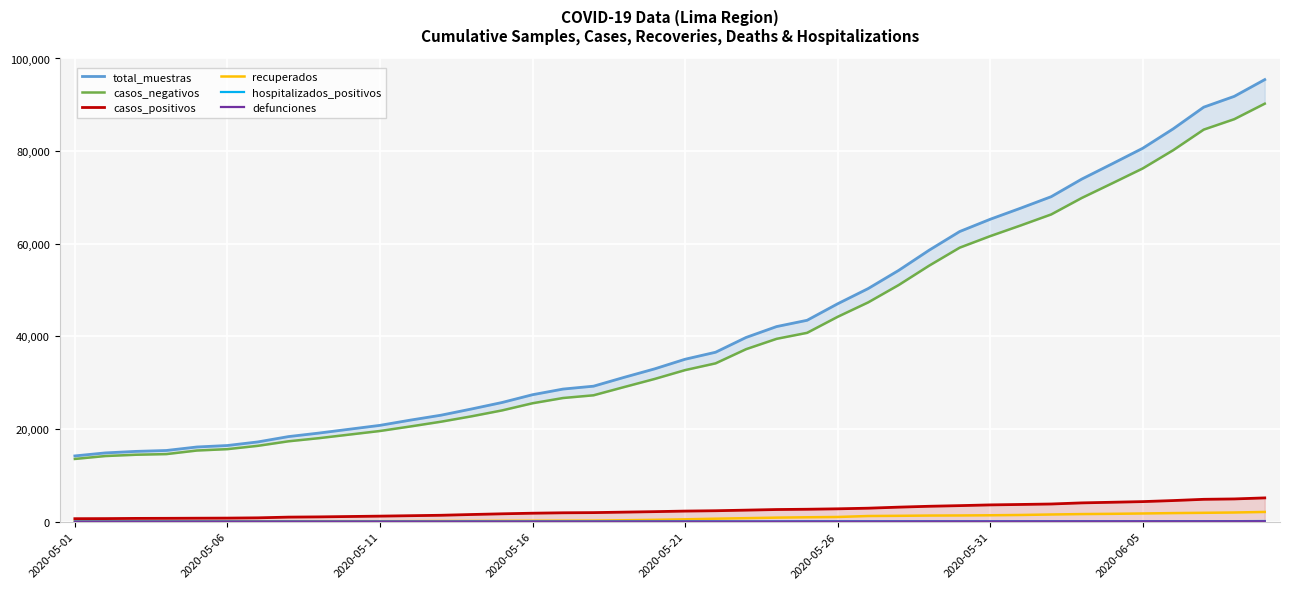

At 24, list the series in order from smallest to largest.

defunciones, hospitalizados_positivos, recuperados, casos_positivos, casos_negativos, total_muestras